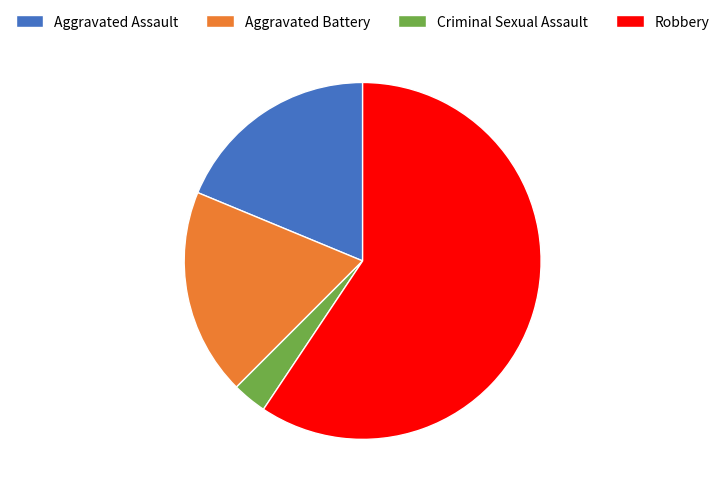

What is the ratio of the value at Aggravated Battery to the value at Criminal Sexual Assault?

6.0